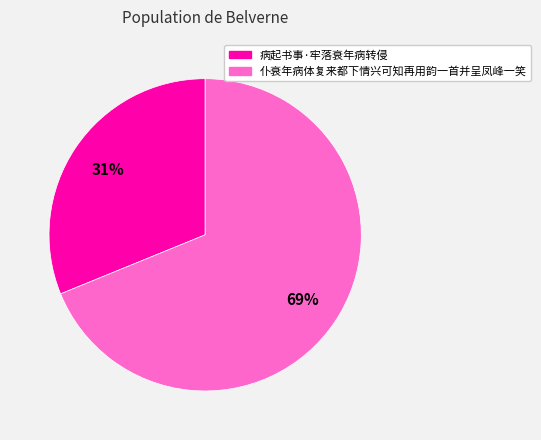

Which slice is the smallest?

病起书事·牢落衰年病转侵